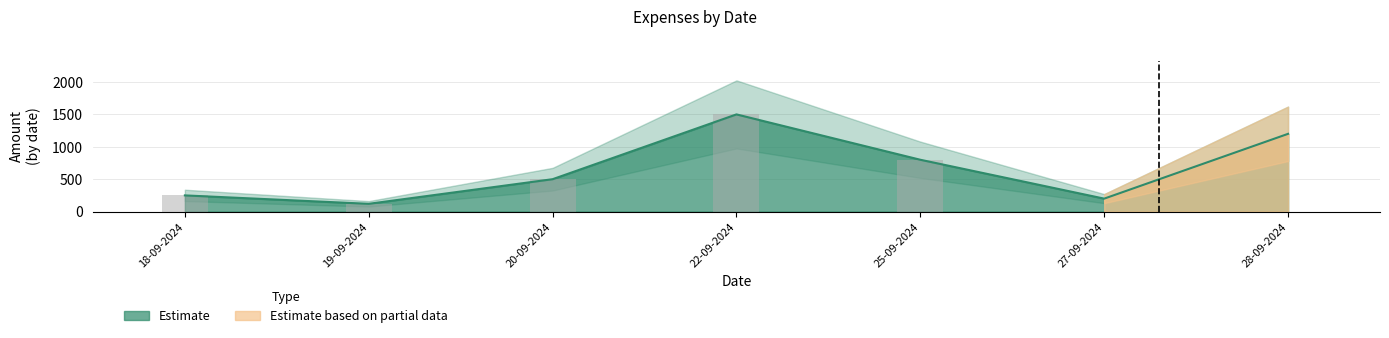

List the labels in order of value, largest first.

22-09-2024, 28-09-2024, 25-09-2024, 20-09-2024, 18-09-2024, 27-09-2024, 19-09-2024